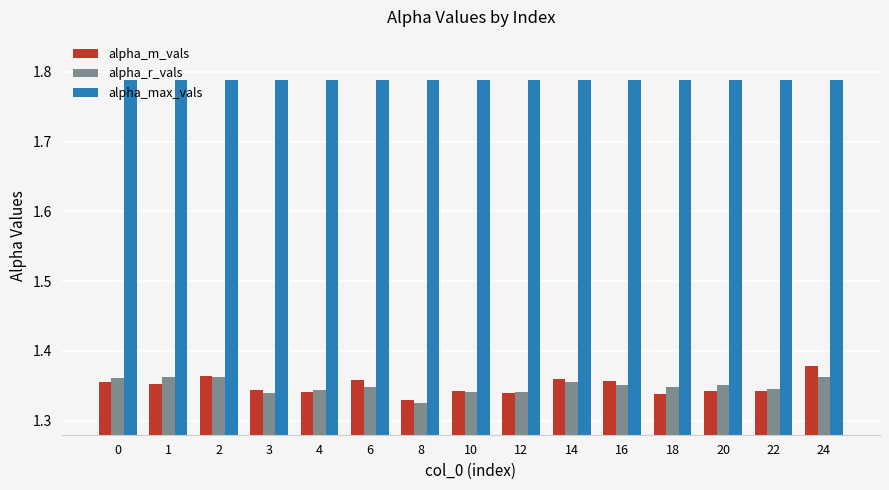

How many distinct data groups are displayed?

3